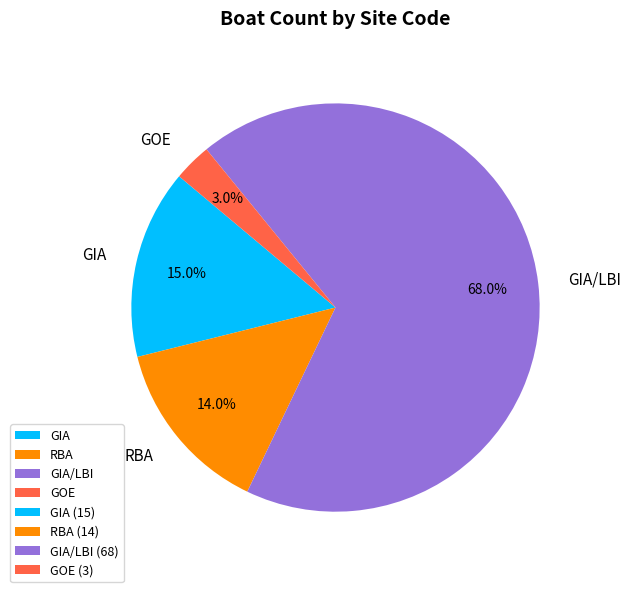

What portion of the pie excludes RBA?

86.0%